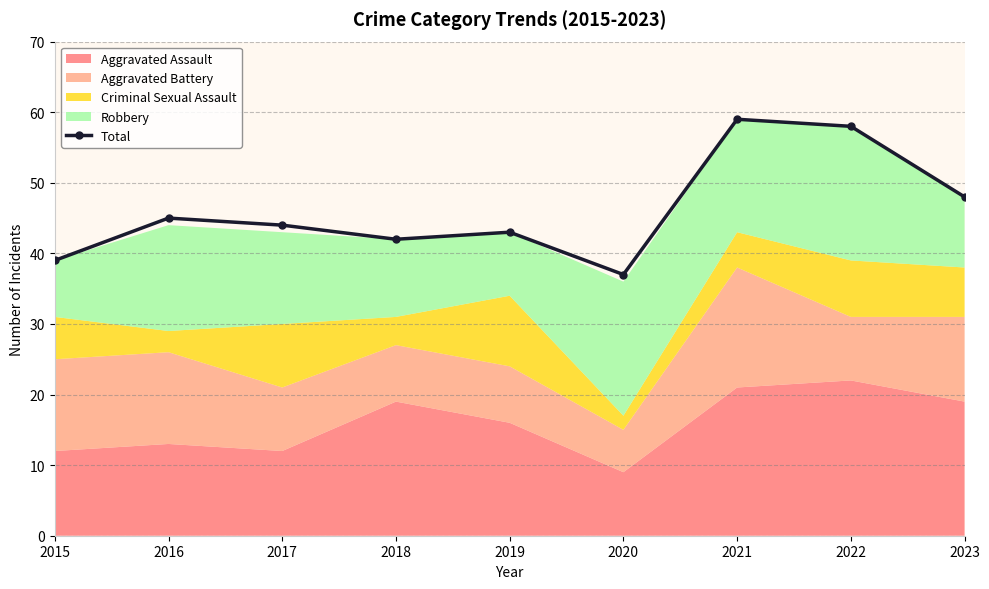

True or false: there are more than 2 points higher than both neighbors.

True